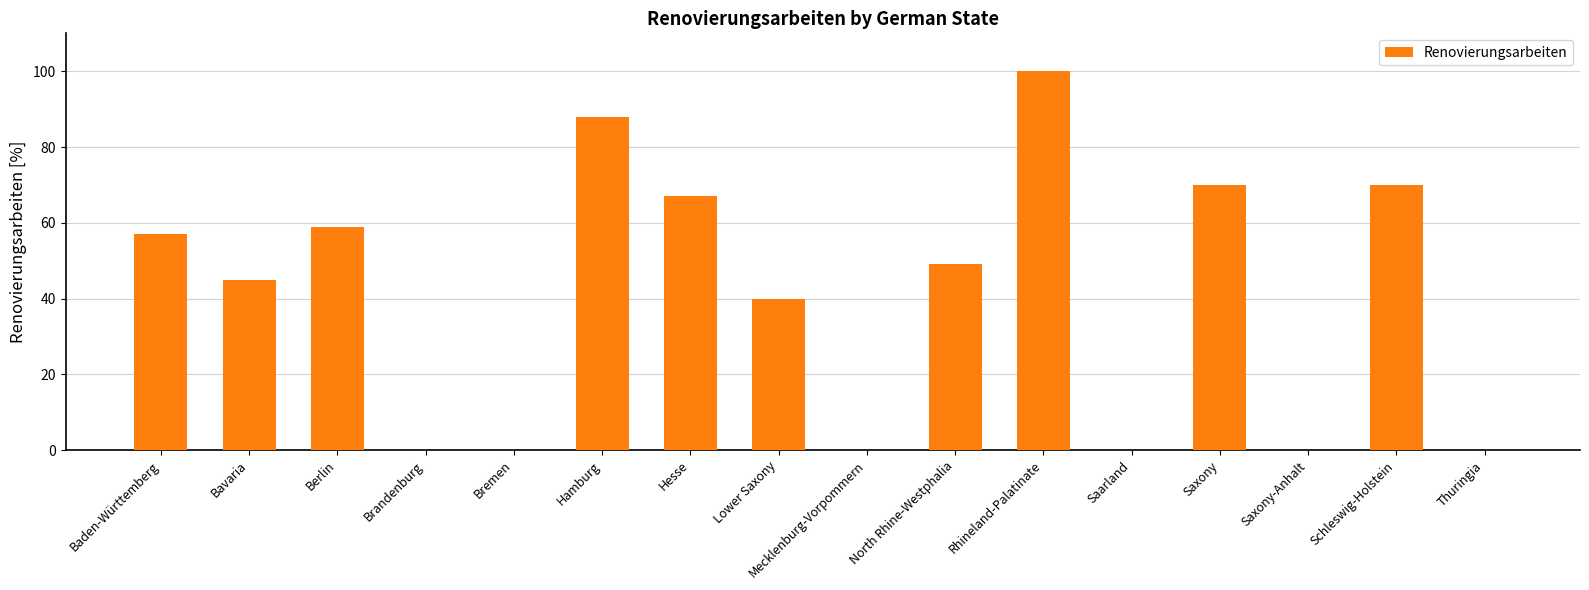

Reading left to right, transcribe all the data shown in this chart.

Baden-Württemberg=57	Bavaria=45	Berlin=59	Brandenburg=0	Bremen=0	Hamburg=88	Hesse=67	Lower Saxony=40	Mecklenburg-Vorpommern=0	North Rhine-Westphalia=49	Rhineland-Palatinate=100	Saarland=0	Saxony=70	Saxony-Anhalt=0	Schleswig-Holstein=70	Thuringia=0